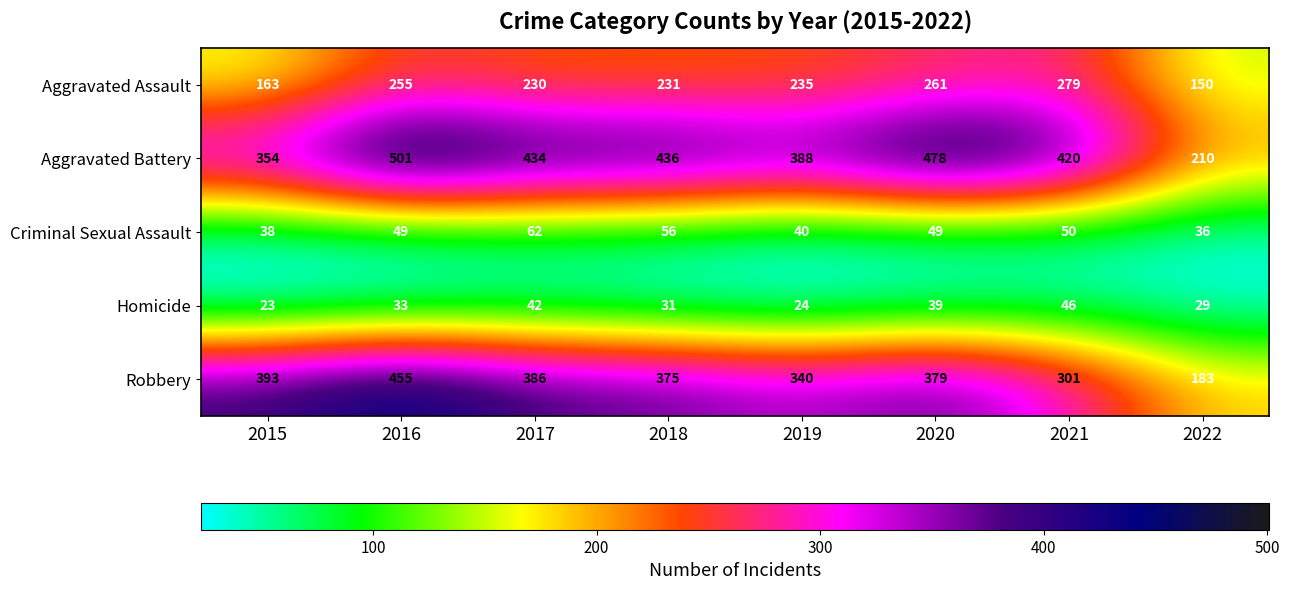

Which series has the largest range (max minus min)?

Aggravated Battery